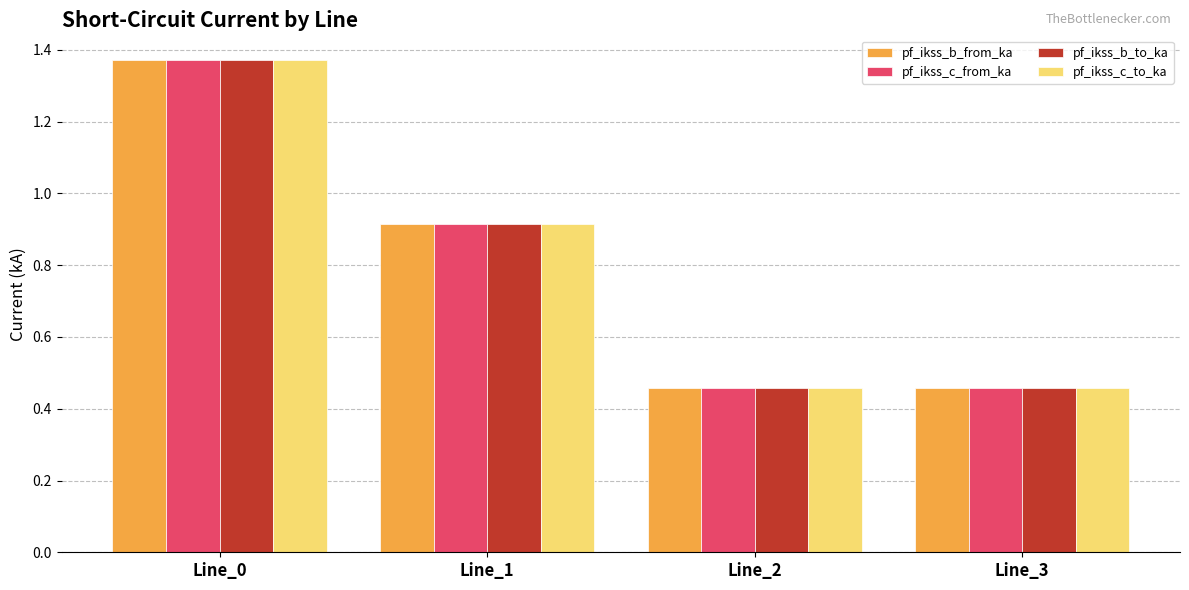

What is the sum of the pf_ikss_b_to_ka values at Line_2 and Line_0?

1.8